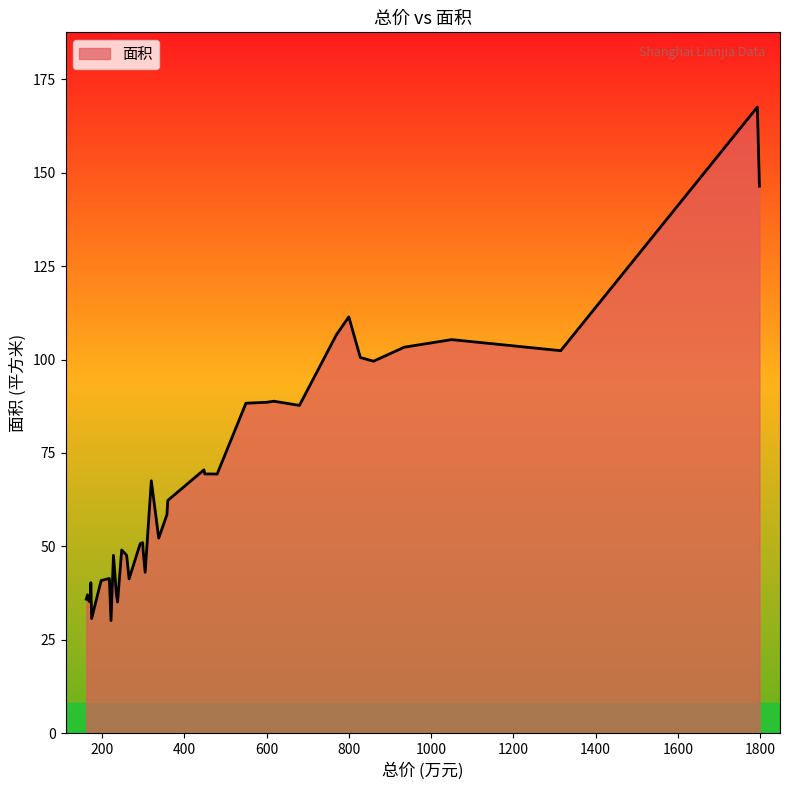

What is the minimum value shown in the chart?

30.1